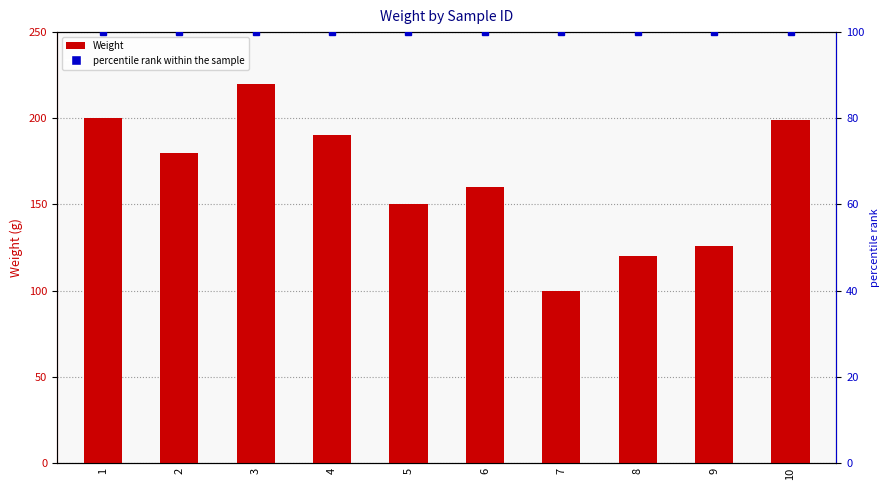

What is the value of the percentile rank within the sample bar at the 7th from the left?

100